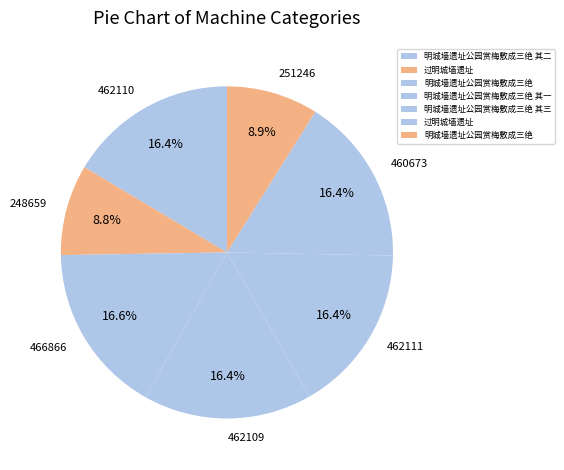

Count the number of slices in the pie.

7